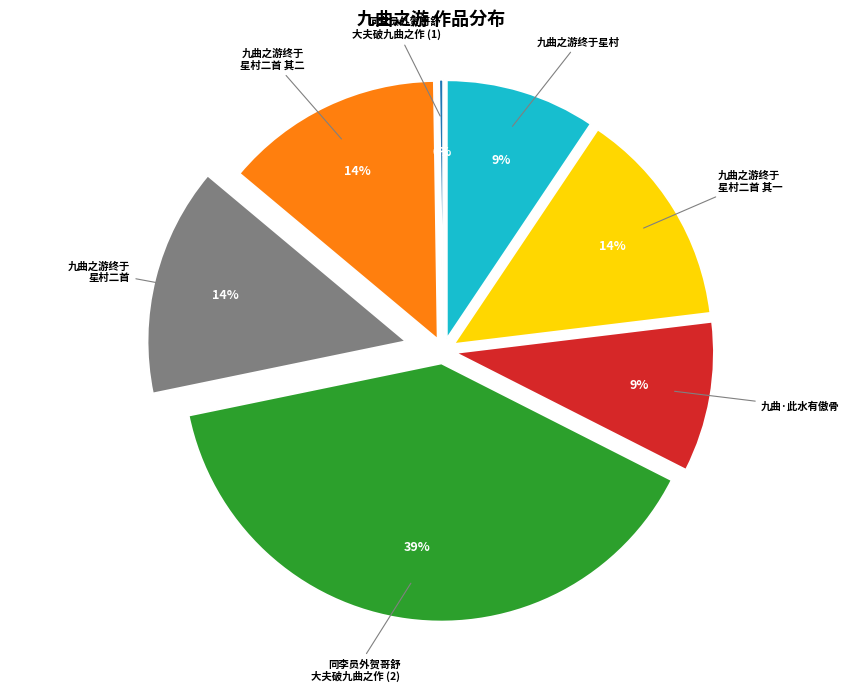

To the nearest percent, what is the difference between the largest and smallest slice percentages?

39%